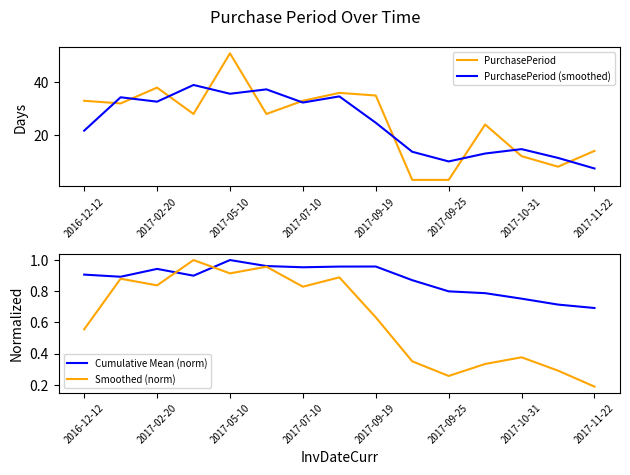

Where is PurchasePeriod (smoothed) nearest to the value 23?

2016-12-12